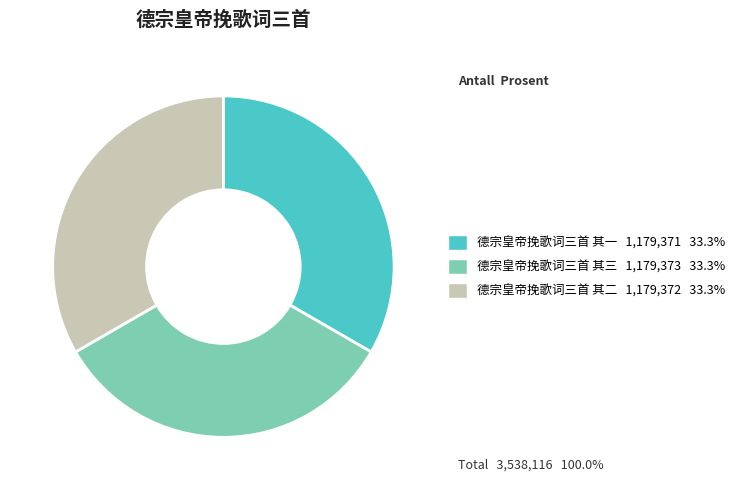

Is there any slice that represents more than half of the pie?

No